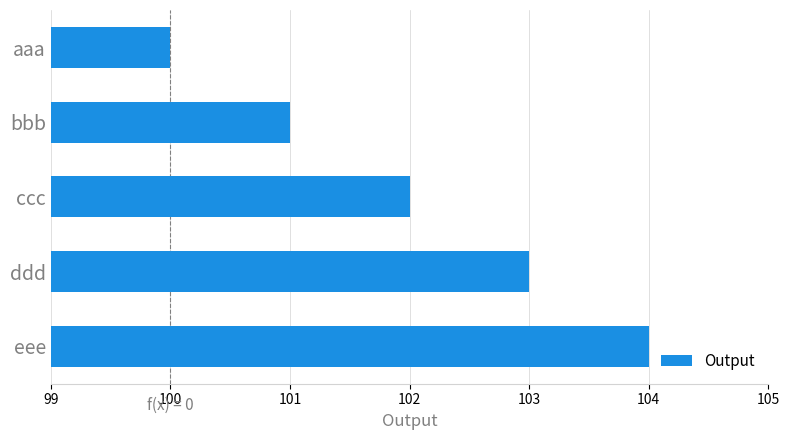

Is it true that the value at eee is 104?

True